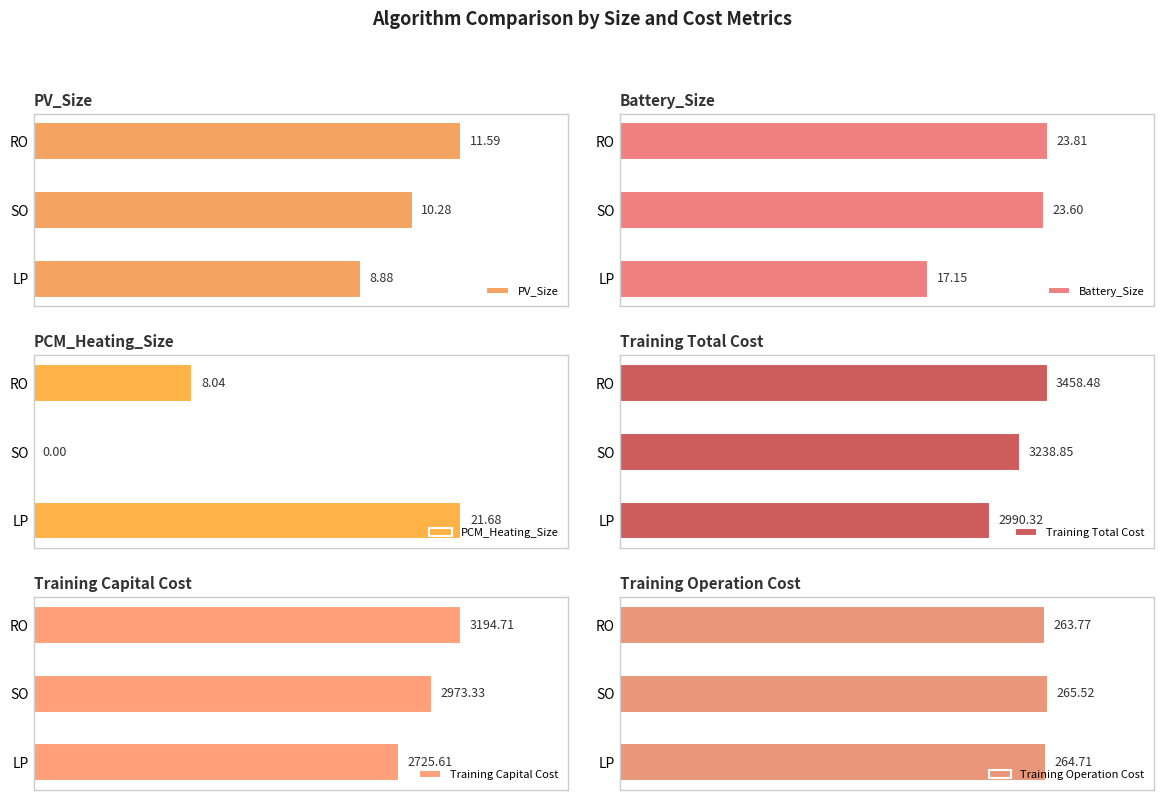

At how many categories does at least one series exceed 1493?

3